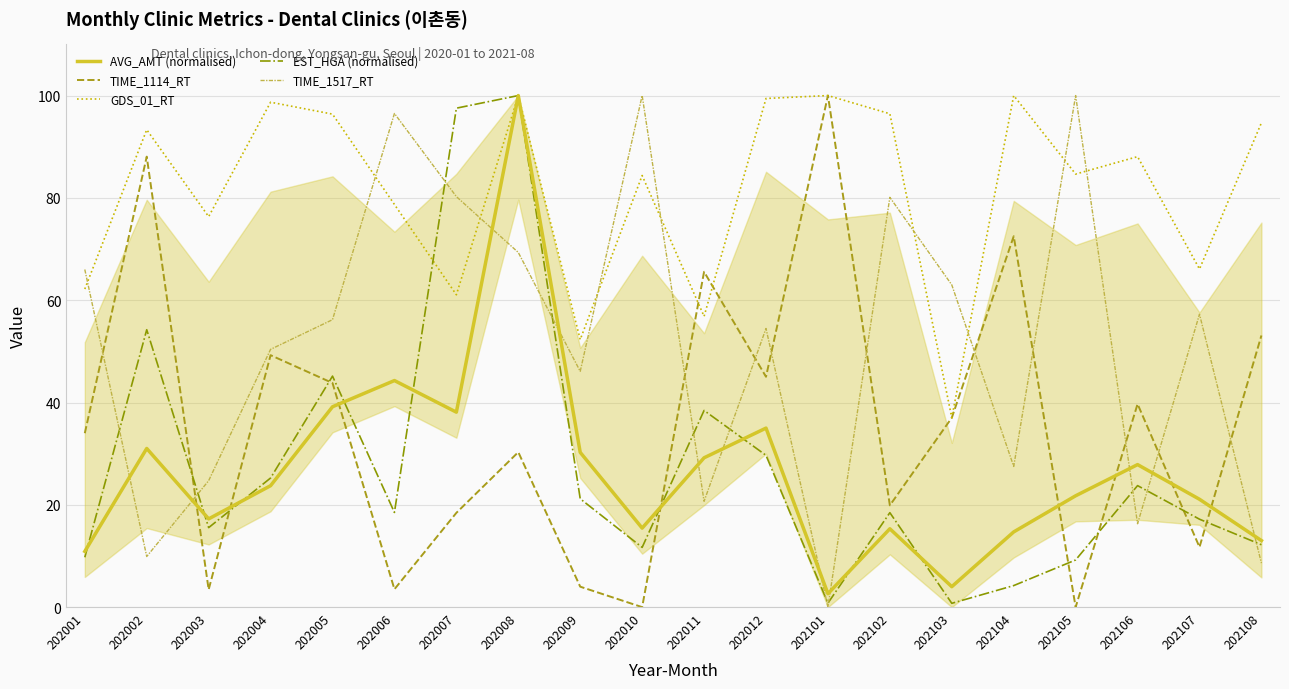

What is the total value across all series at 202103?

141.8